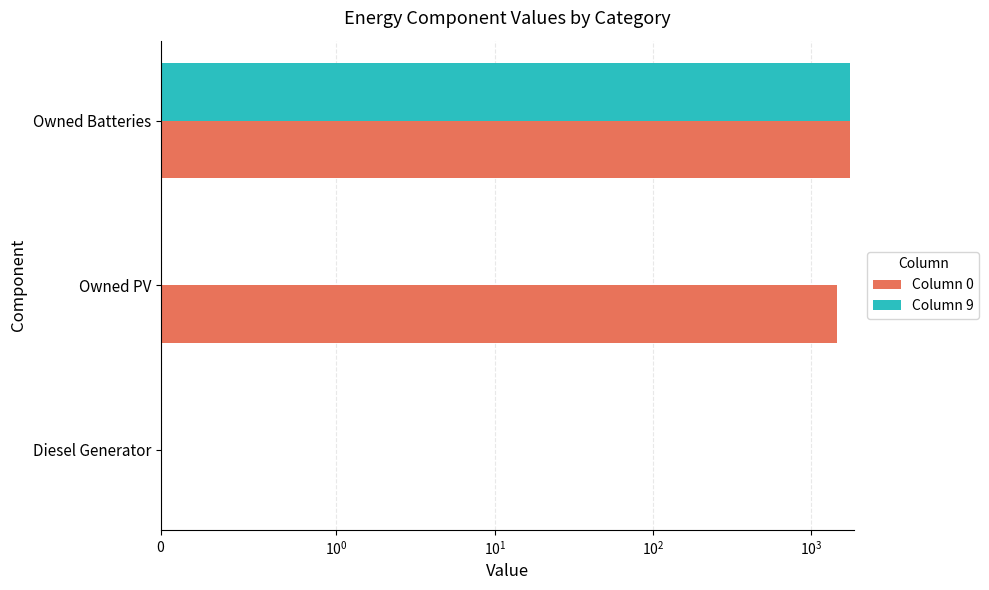

At how many categories does at least one series exceed 214?

2